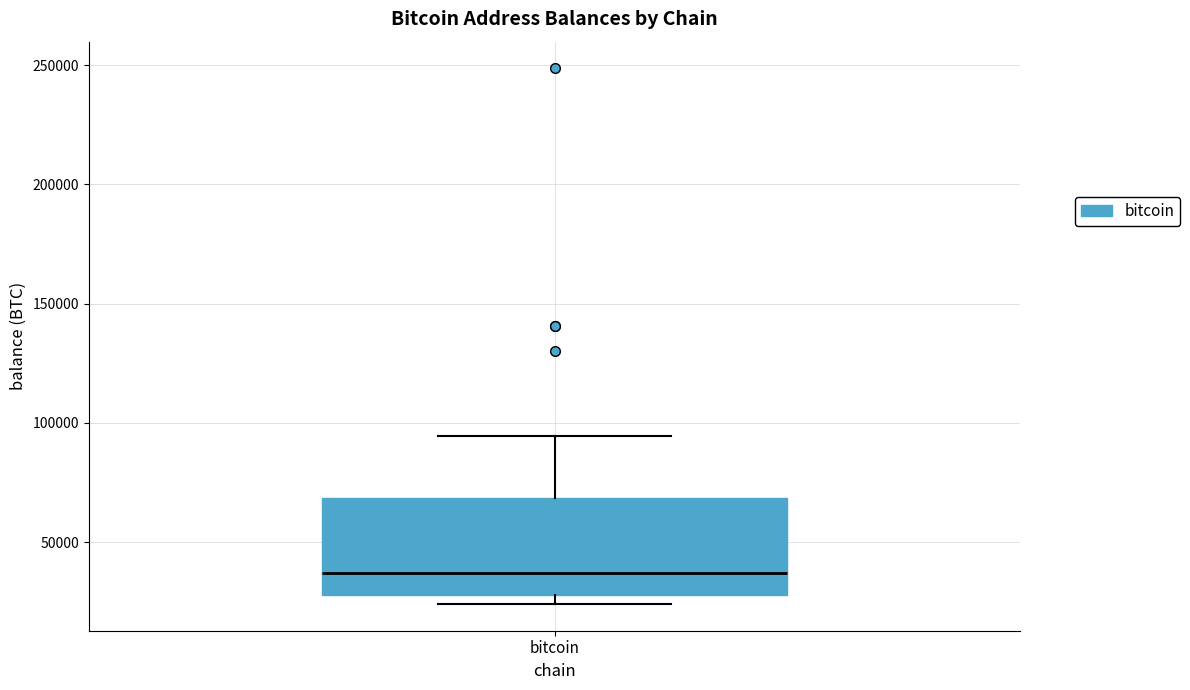

Read this box plot against the y-axis: the position of the median line, the range covered by the box, and the ends of both whiskers. The values are not printed on the chart, so give them approximately, as read against the axis.

median 35000, box 30000 to 70000, whiskers 25000 to 95000